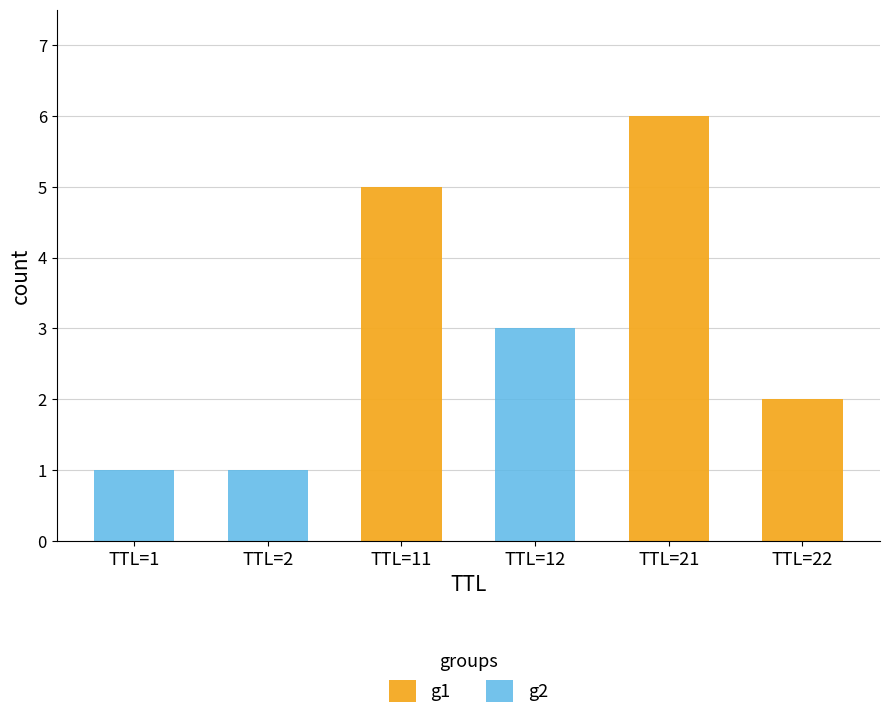

What is the value of the g2 bar at the 1st from the left?

1